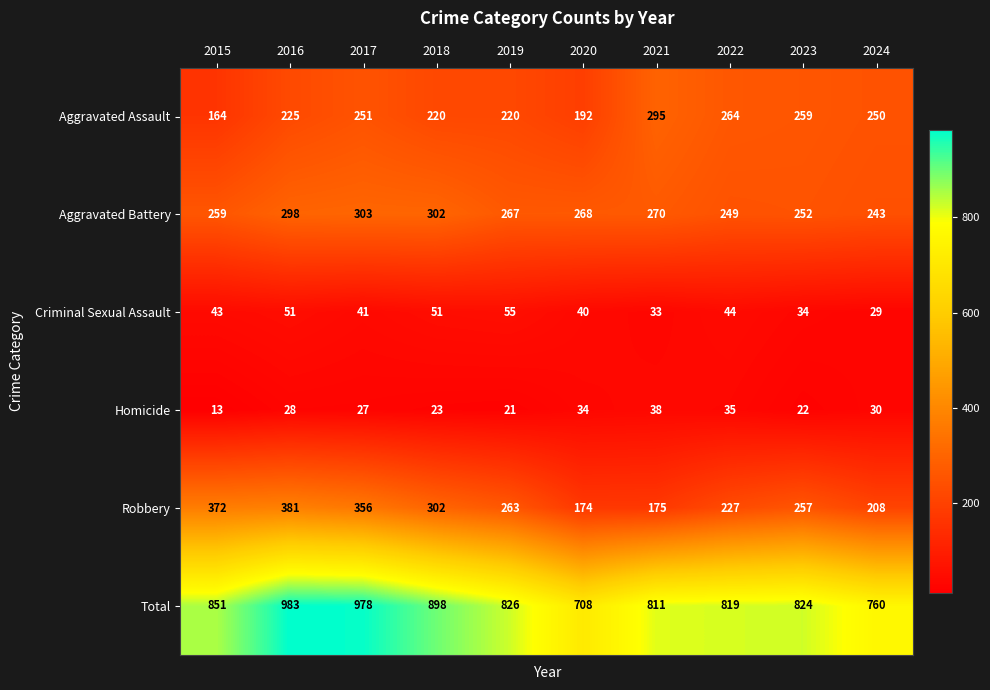

How many distinct data groups are displayed?

6